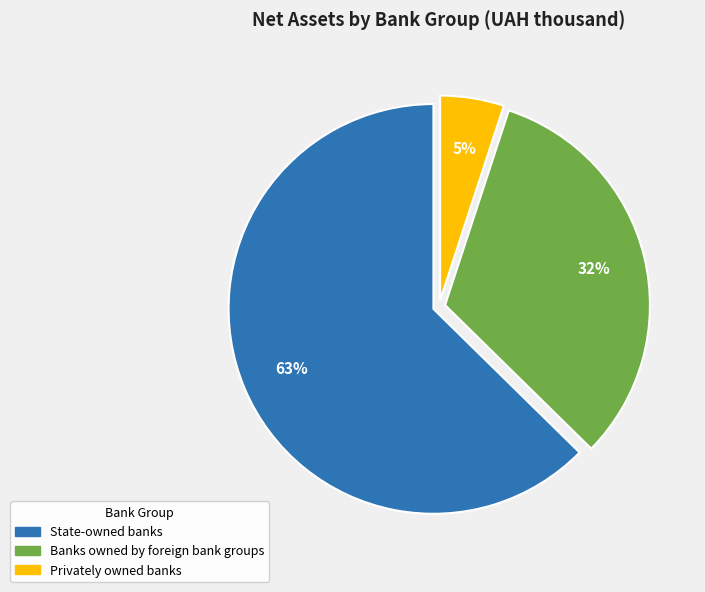

To the nearest percent, what is the combined percentage of Banks owned by foreign bank groups and State-owned banks?

95%